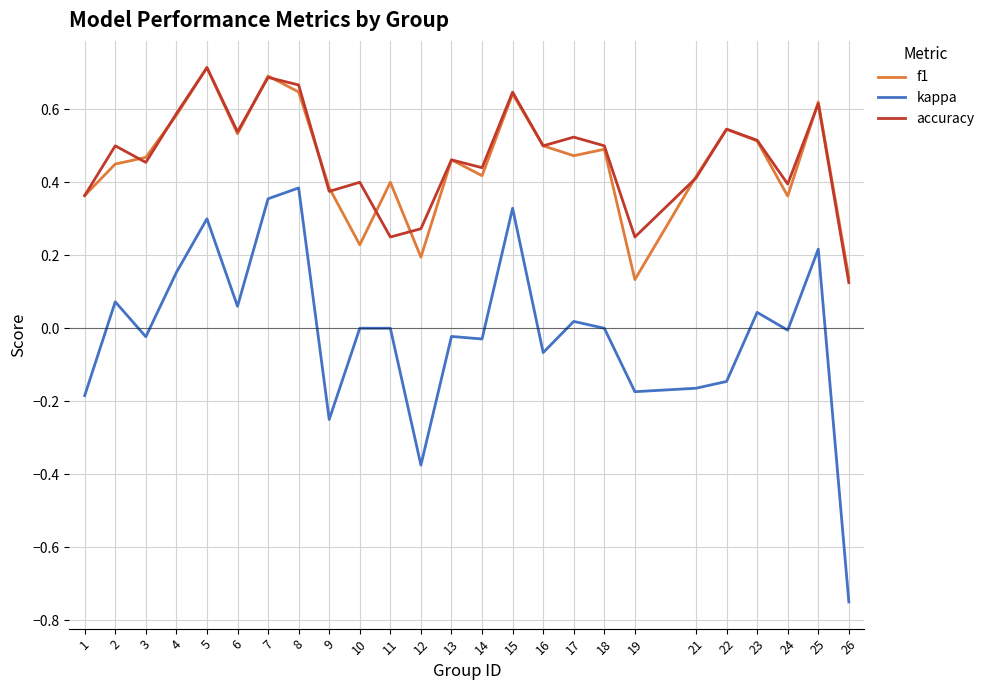

At which category does f1 reach its first local peak?

5